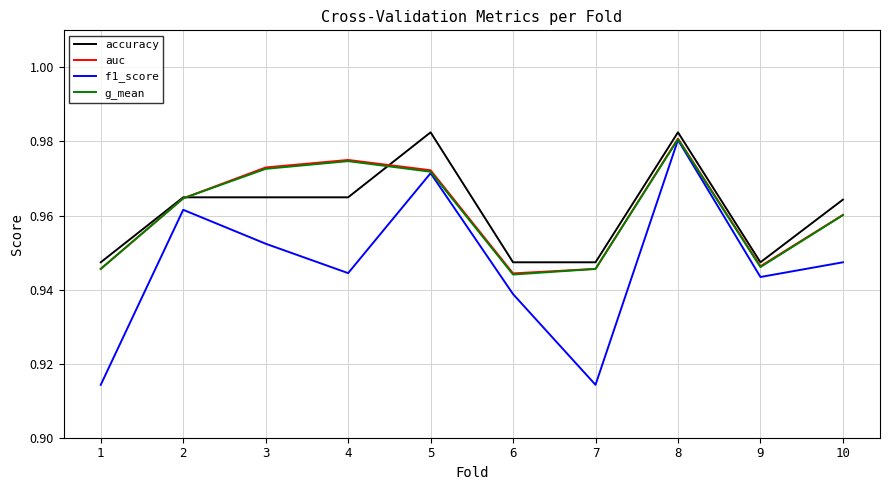

At which category is the sum across all series the highest?

8